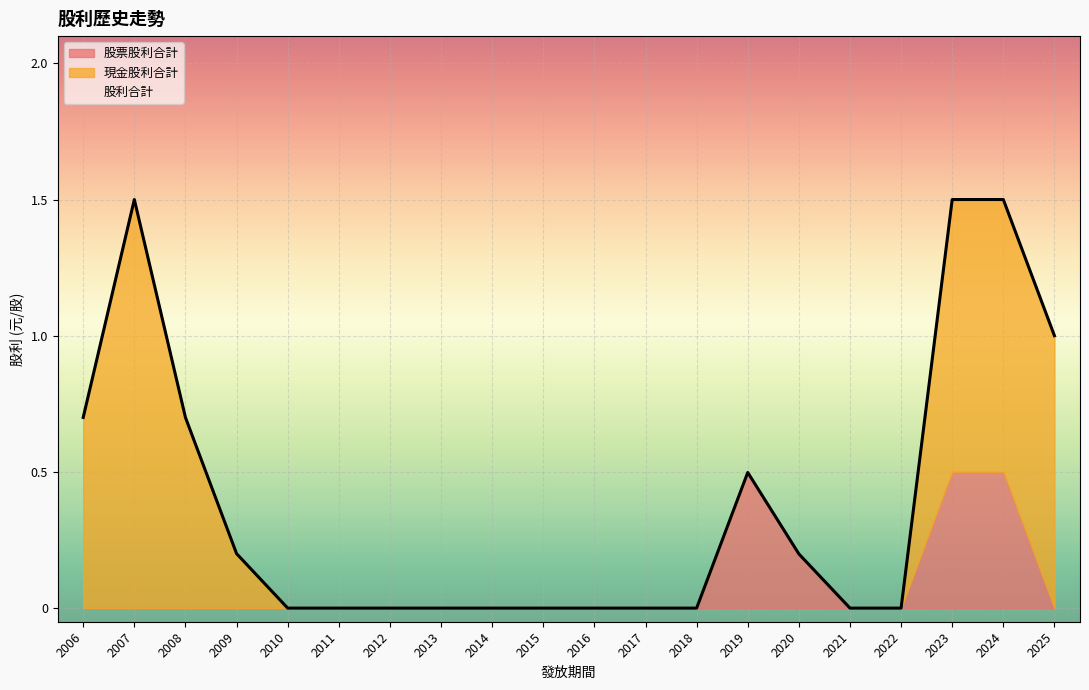

The 股票股利合計 series shows 0.0 at 2015. True or false?

True